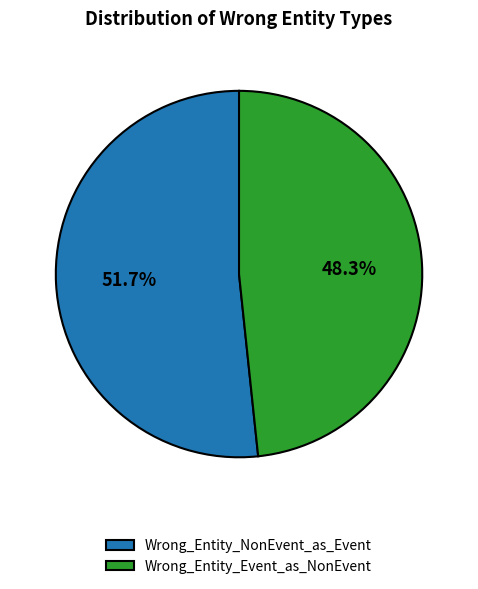

Which has a higher value, Wrong_Entity_NonEvent_as_Event or Wrong_Entity_Event_as_NonEvent?

Wrong_Entity_NonEvent_as_Event